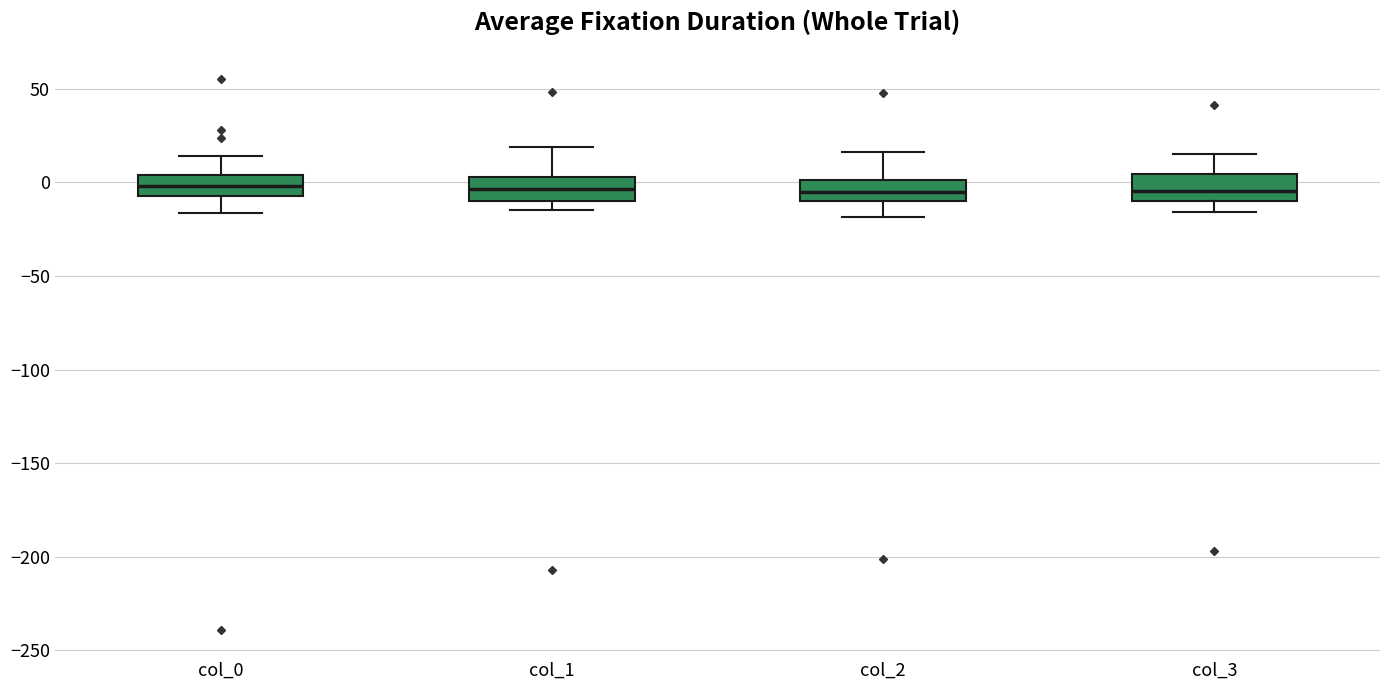

Reading left to right, read every box against the y-axis: the position of its median line, the range the box covers, and the ends of its whiskers. The values are not printed on the chart, so give them approximately, as read against the axis.

col_0: median 0, box -5 to 5, whiskers -15 to 15
col_1: median -5, box -10 to 5, whiskers -15 to 20
col_2: median -5, box -10 to 0, whiskers -20 to 15
col_3: median -5, box -10 to 5, whiskers -15 to 15